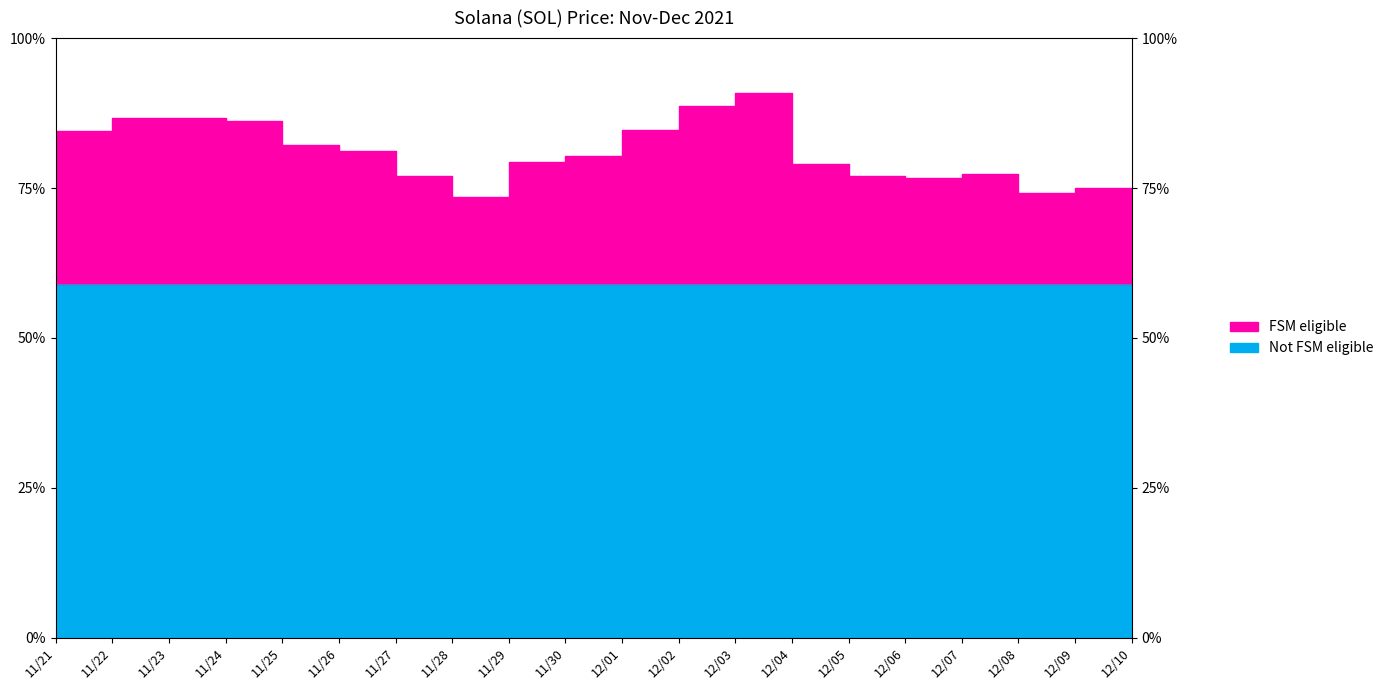

Reading right to left, transcribe all the data shown in this chart.

12/10=179.9	12/09=190.4	12/08=188.6	12/07=196.7	12/06=194.7	12/05=195.9	12/04=201.0	12/03=231.0	12/02=225.4	12/01=215.3	11/30=204.1	11/29=201.8	11/28=187.0	11/27=195.5	11/26=206.3	11/25=209.0	11/24=218.8	11/23=220.3	11/22=220.3	11/21=214.6